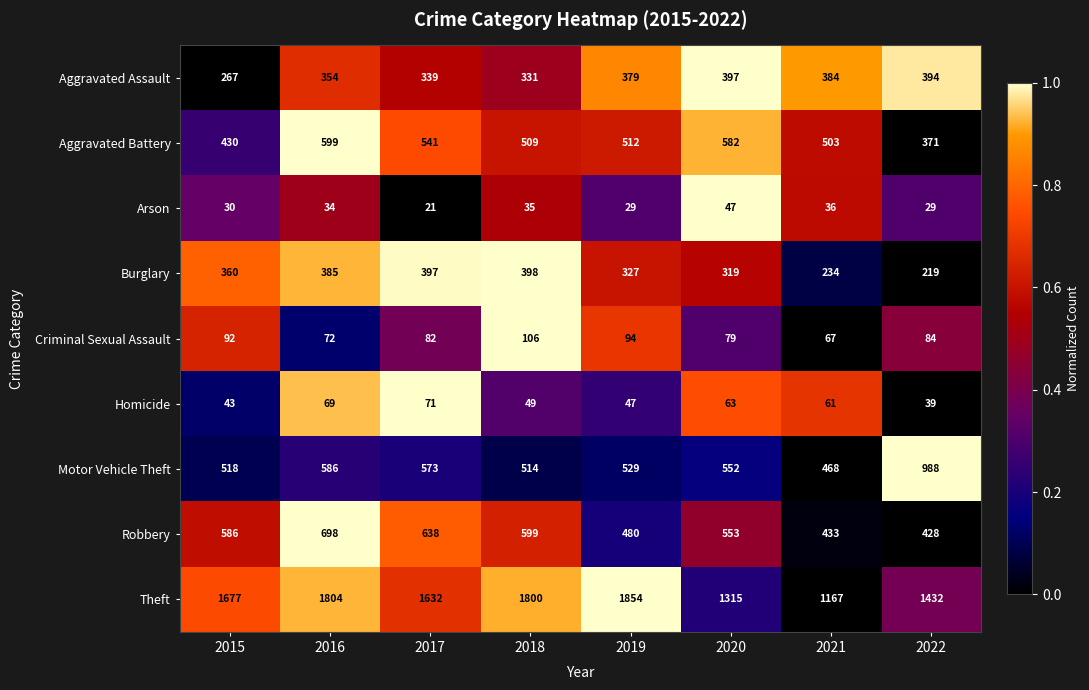

Which category has the lowest value across all series?

2017